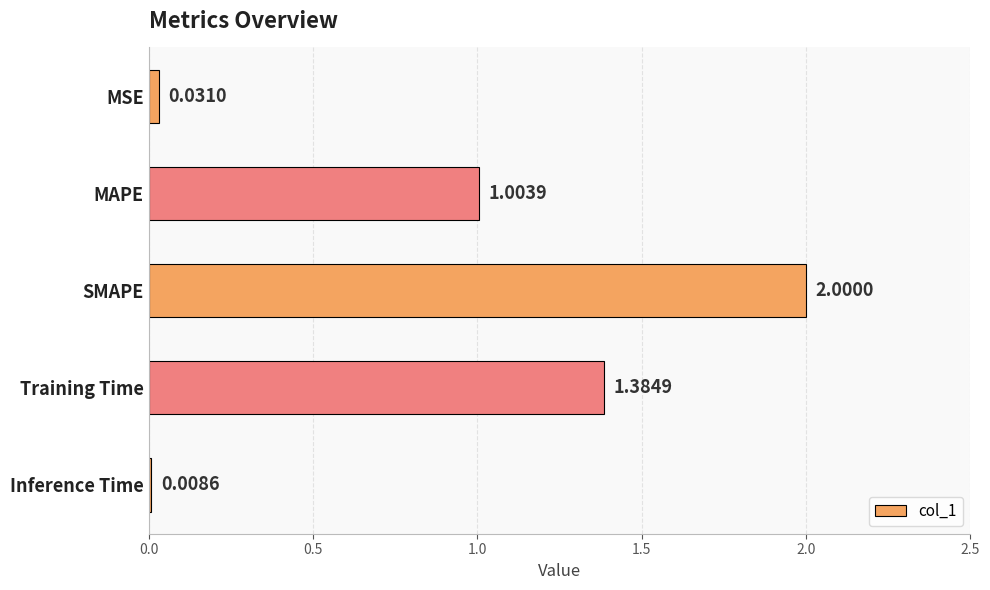

Rank the categories by value from lowest to highest.

Inference Time, MSE, MAPE, Training Time, SMAPE